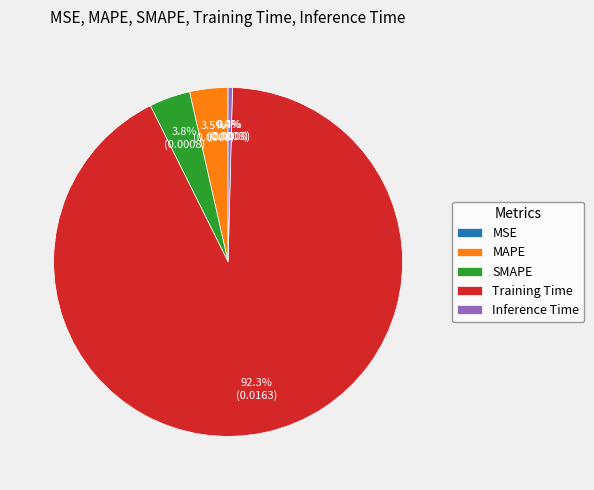

Is Training Time the majority of the pie?

Yes